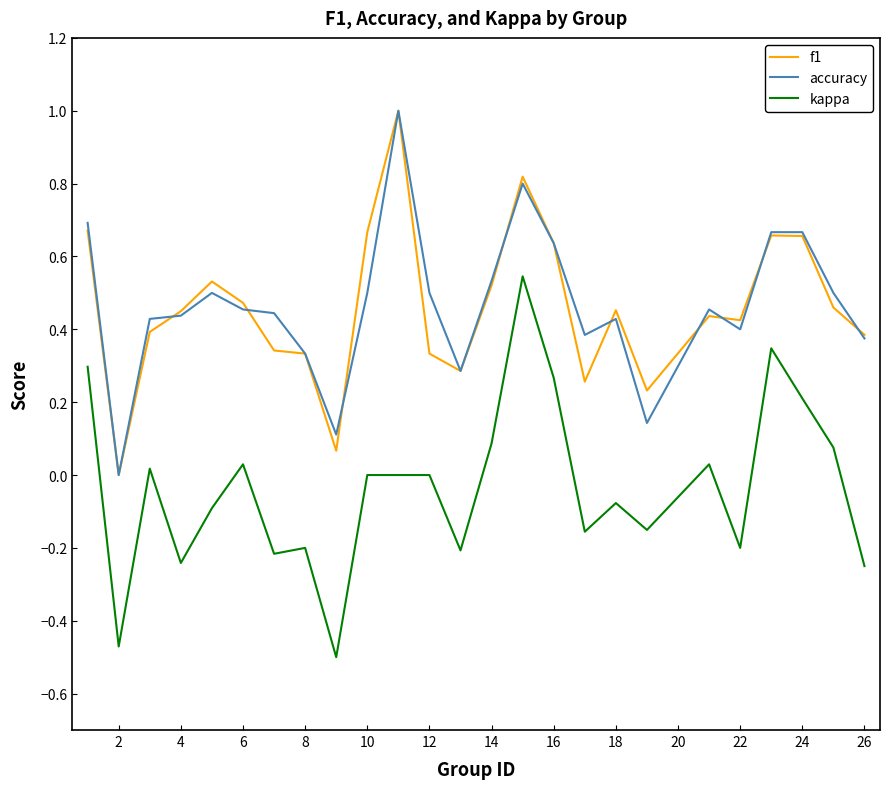

How many lines are shown in the chart?

3